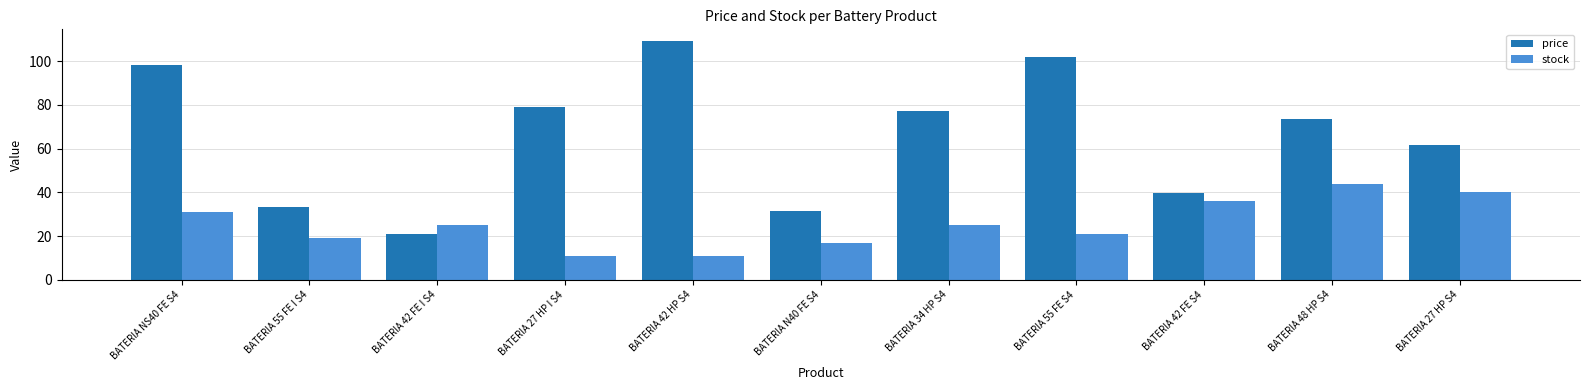

What is the sum of the price values at BATERIA N40 FE S4 and BATERIA NS40 FE S4?

129.5